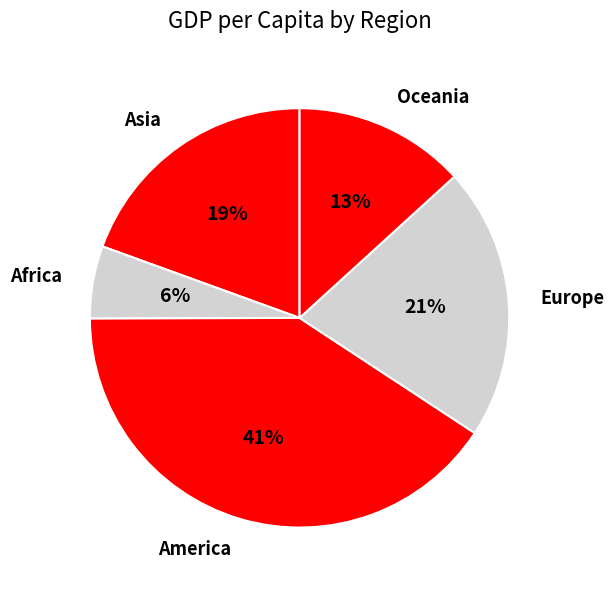

Is the sum of Oceania and Europe greater than half?

No